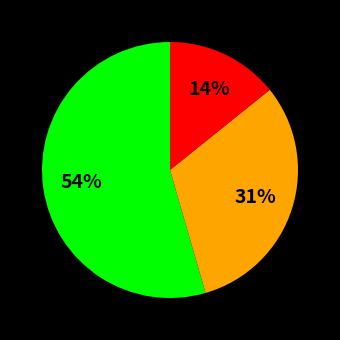

To the nearest percent, what is the difference between the largest and smallest slice percentages?

40%